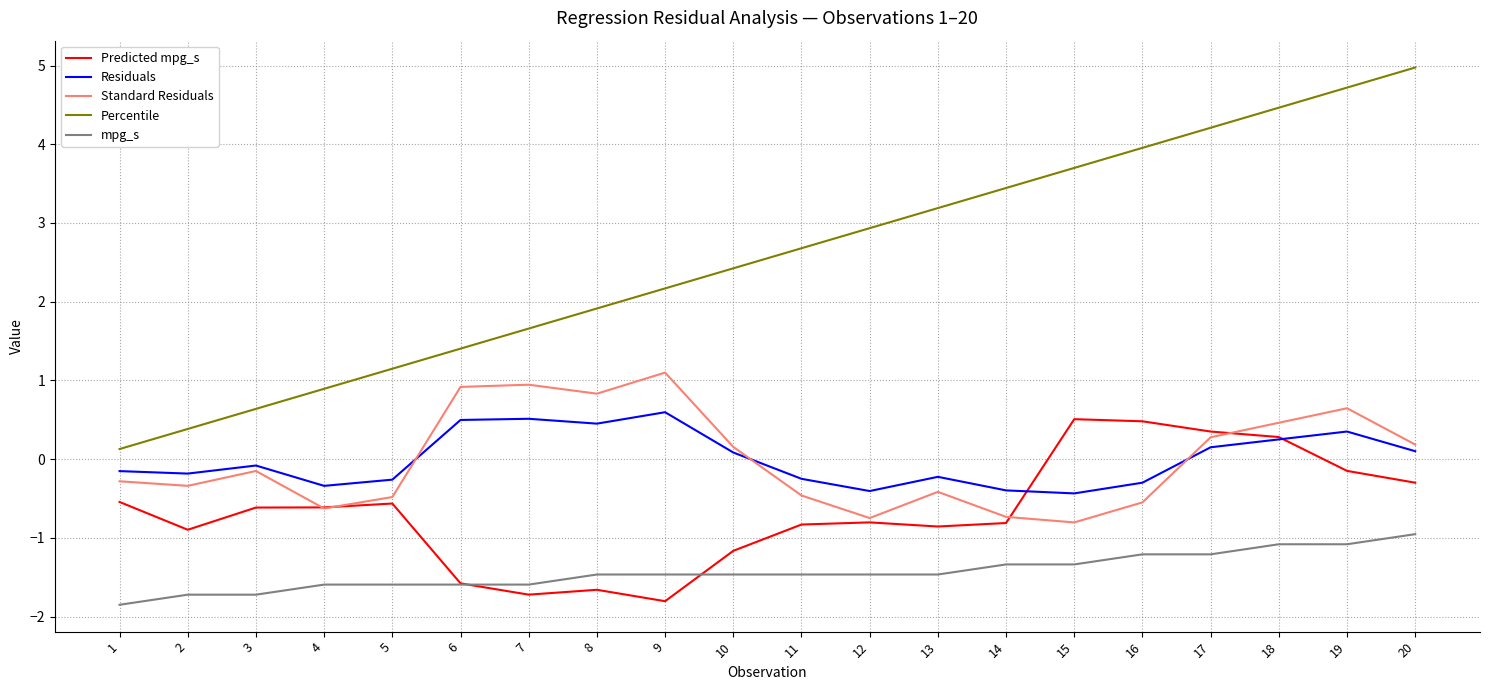

At which category does Standard Residuals reach its first local peak?

3